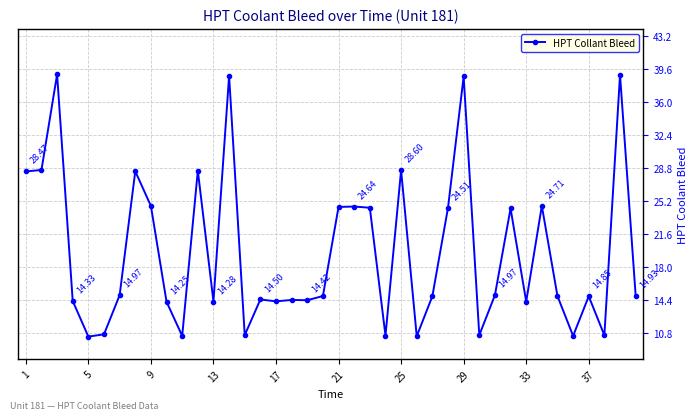

True or false: the data has more than 2 interior local peaks.

True